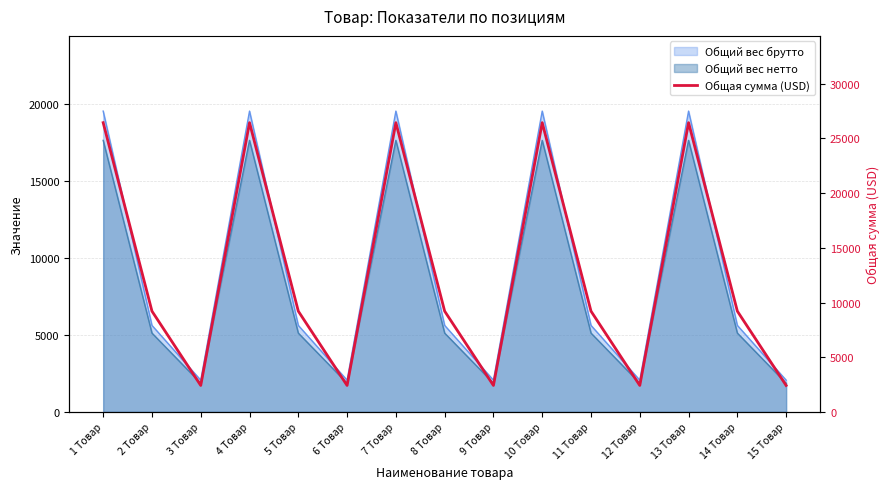

The value at 3 Товар is 2418.0. True or false?

True